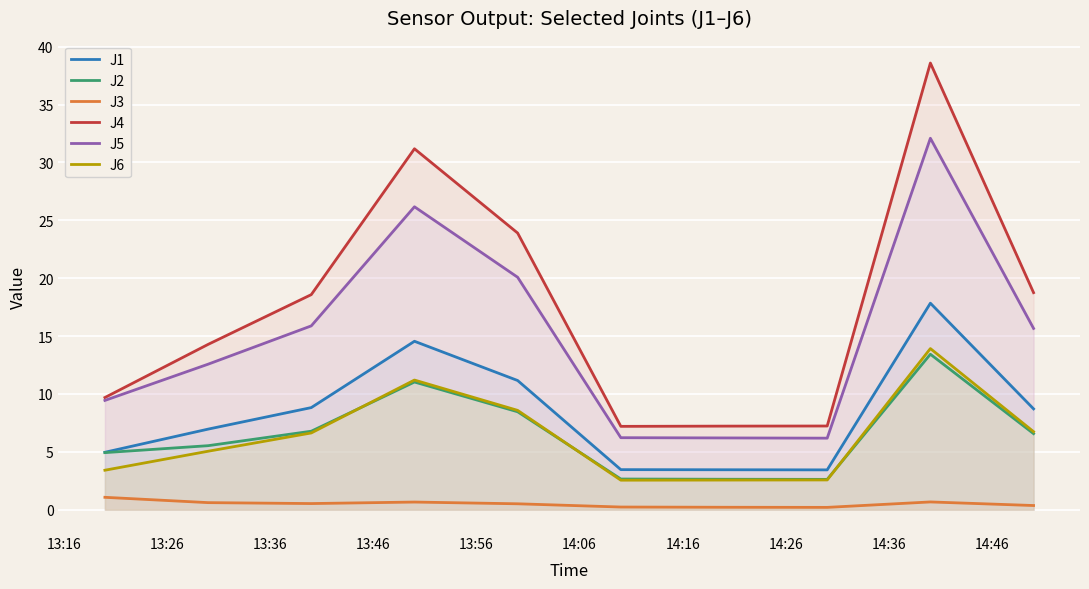

What are all the series names shown in the legend?

J1, J2, J3, J4, J5, J6